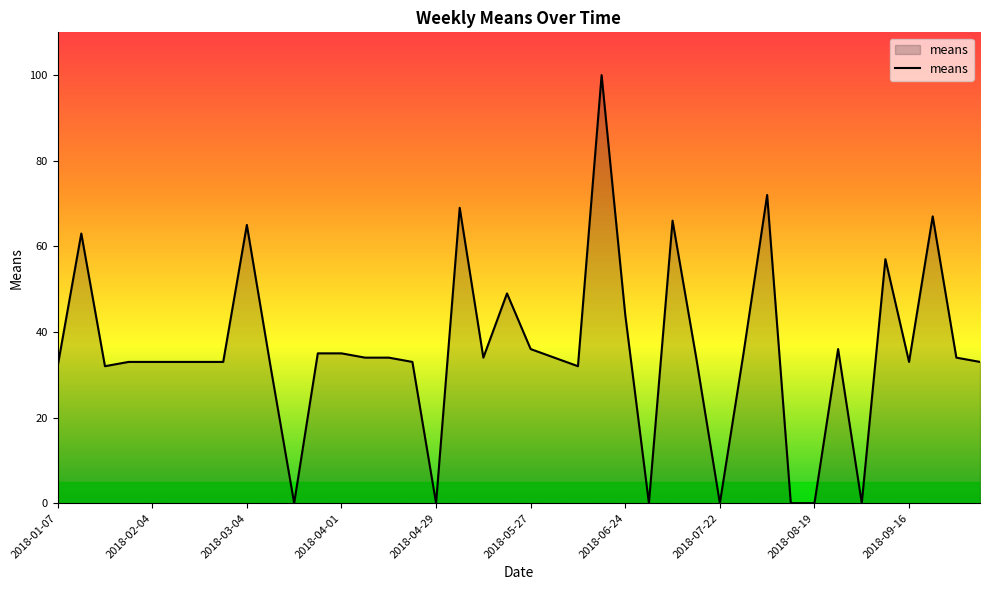

What is the maximum value shown in the chart?

100